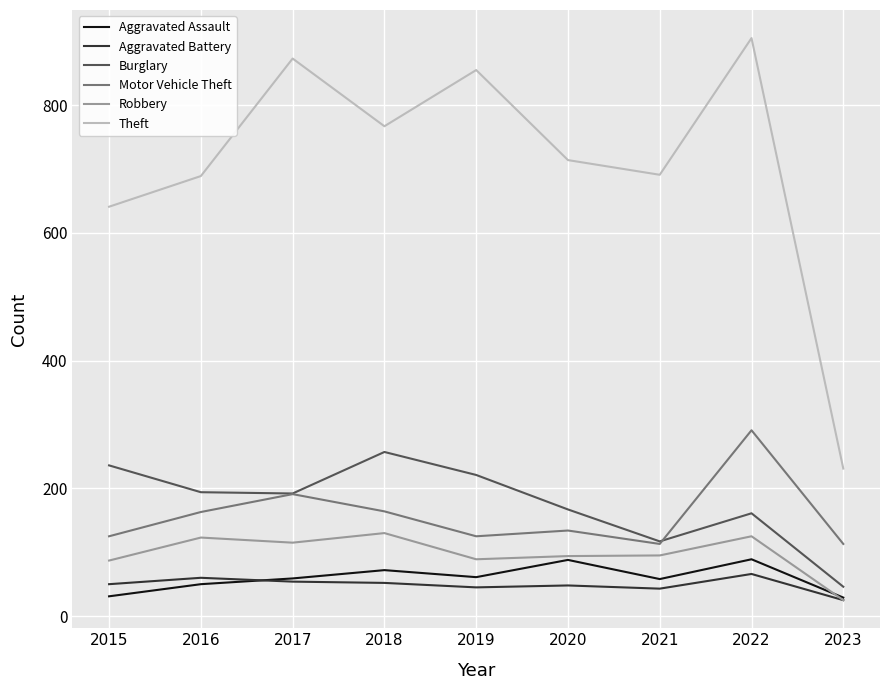

What is the sum of the Theft values at 2019 and 2018?

1622